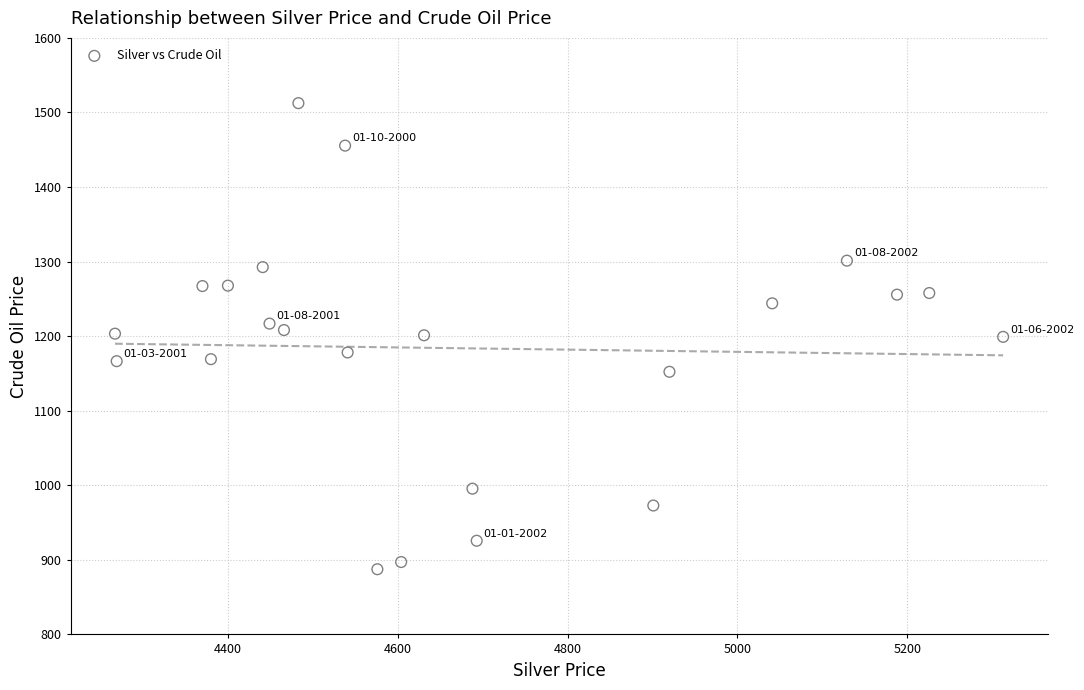

What is the range of X values (max minus min)?

1046.0